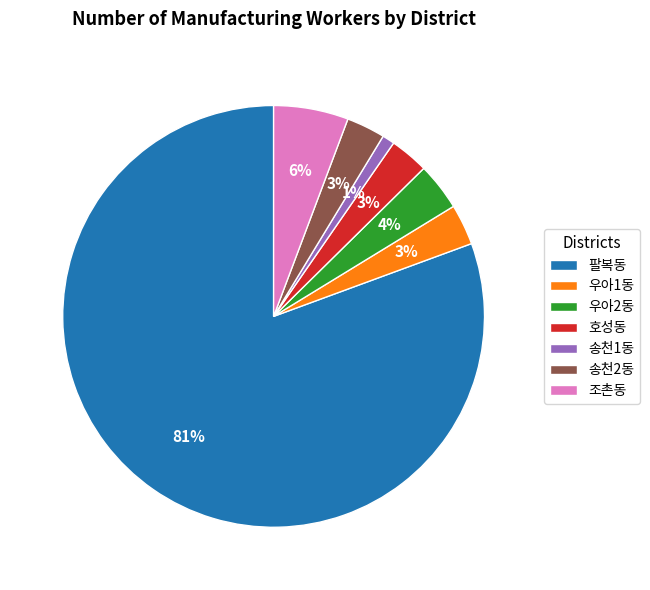

How many slices are in this pie chart?

7